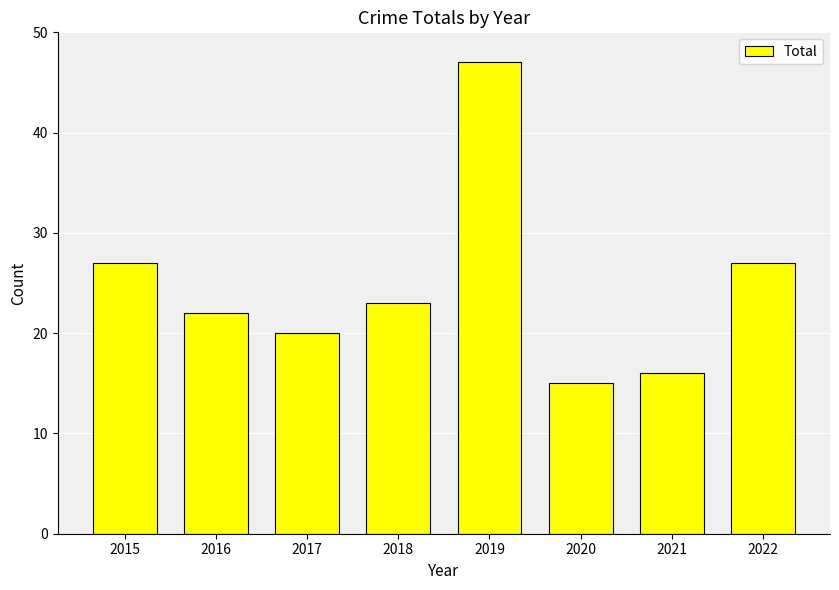

What is the greatest value displayed?

47